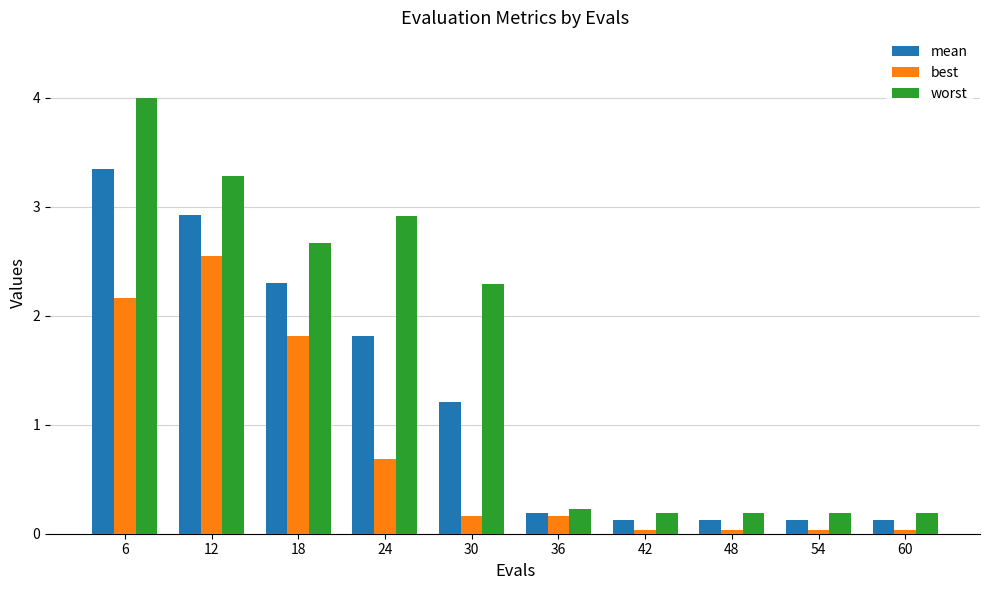

What is the approximate value of mean at 42?

0.1